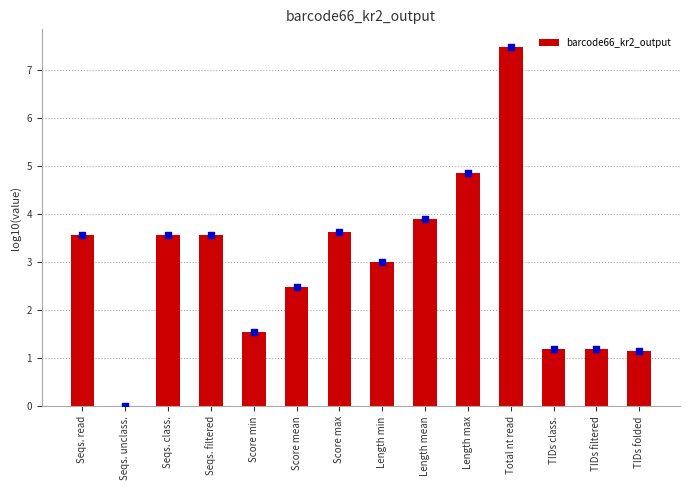

Approximately how many times larger is the value at Length mean compared to Score min?

2.5